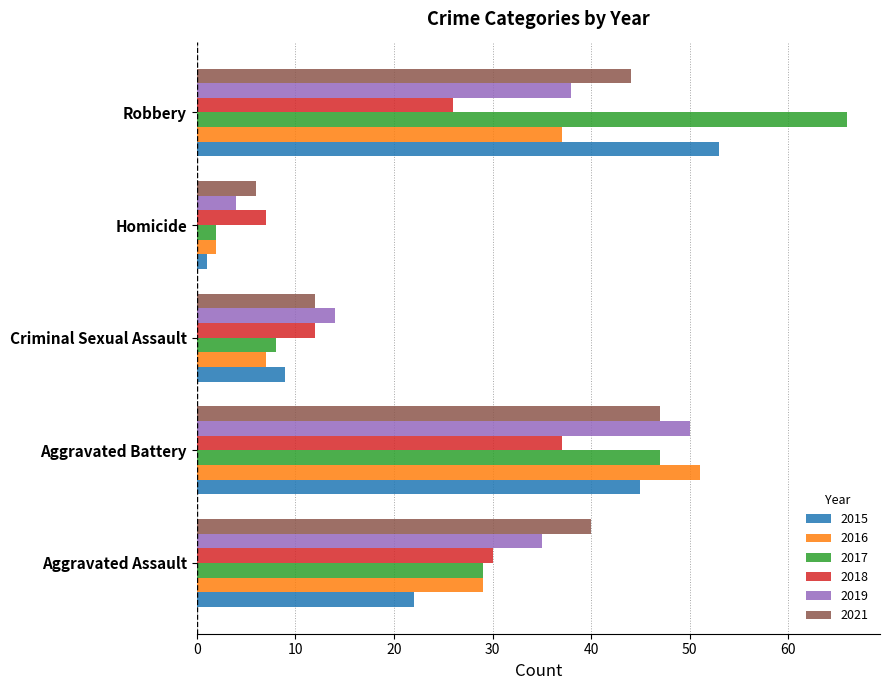

What is the total value across all series at Aggravated Battery?

277